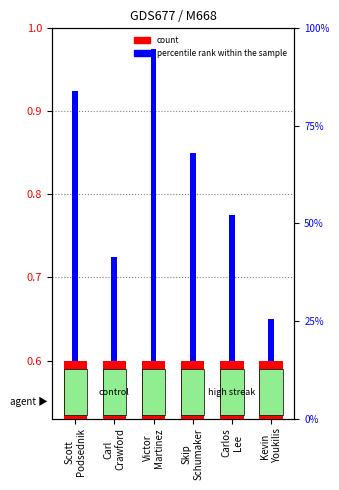

What is the difference between the percentile rank within the sample values at Carlos
Lee and Carl
Crawford?

0.1